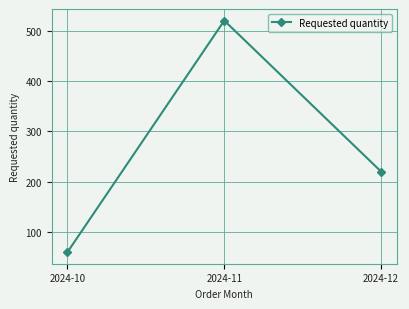

How many values are below 220?

1